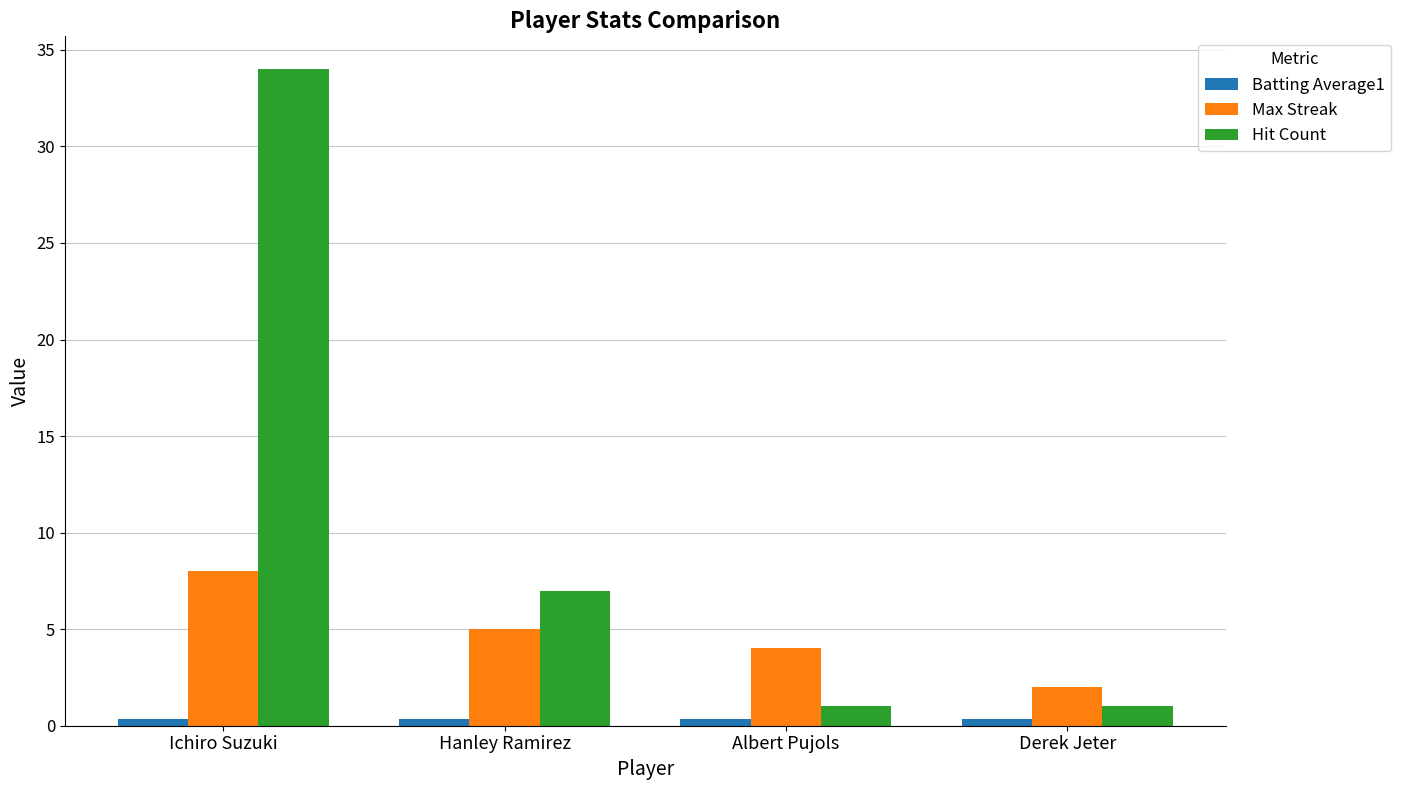

How many bars are there in total?

12